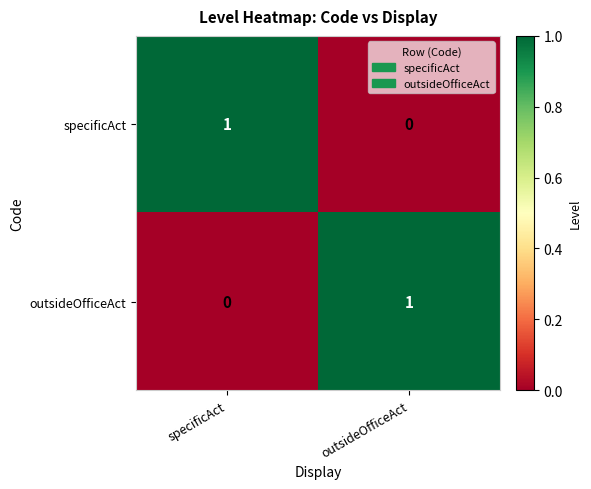

At how many categories does at least one series exceed 0?

2